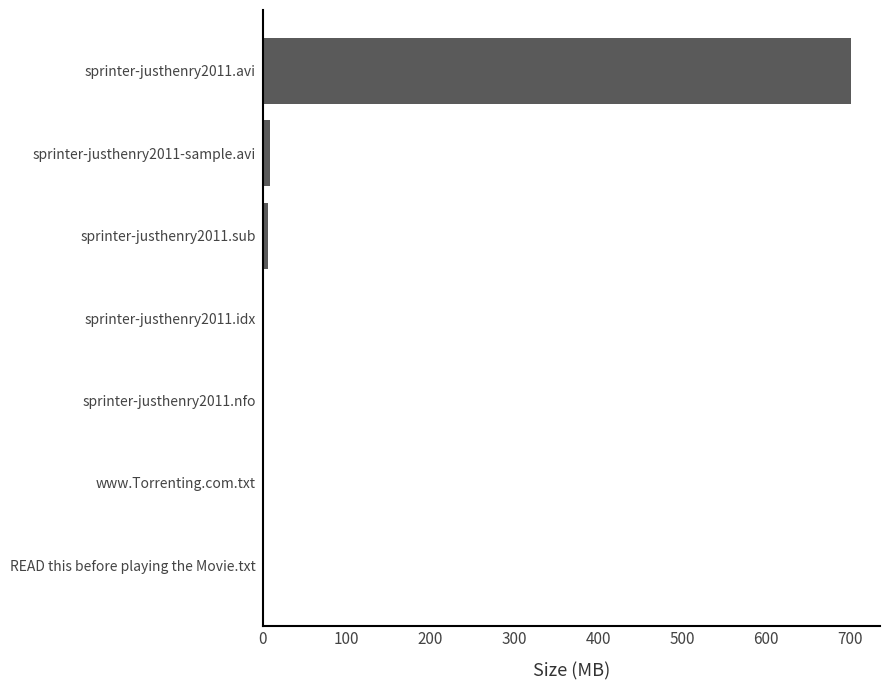

The value at READ this before playing the Movie.txt is 0.0. True or false?

True